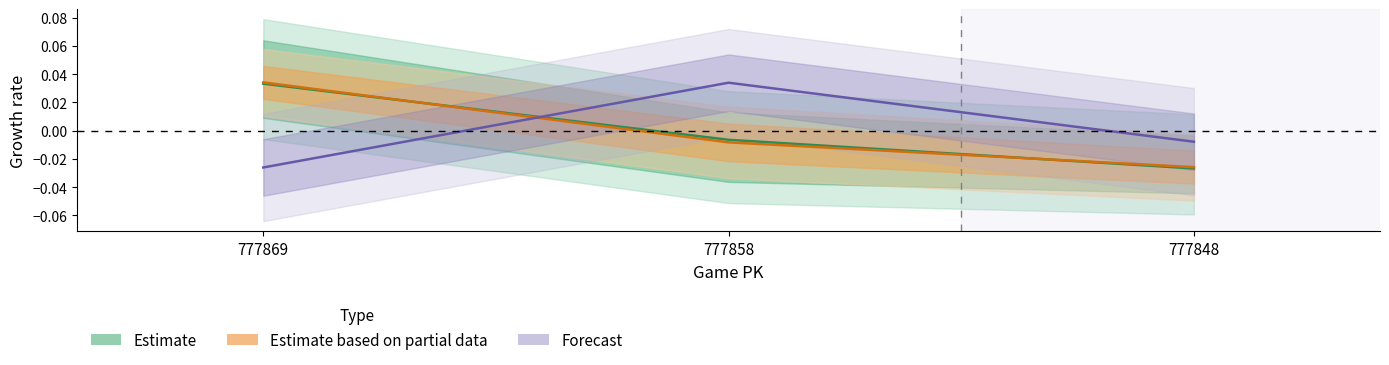

True or false: ax_bot has a value of -0.0 at 777858.

False